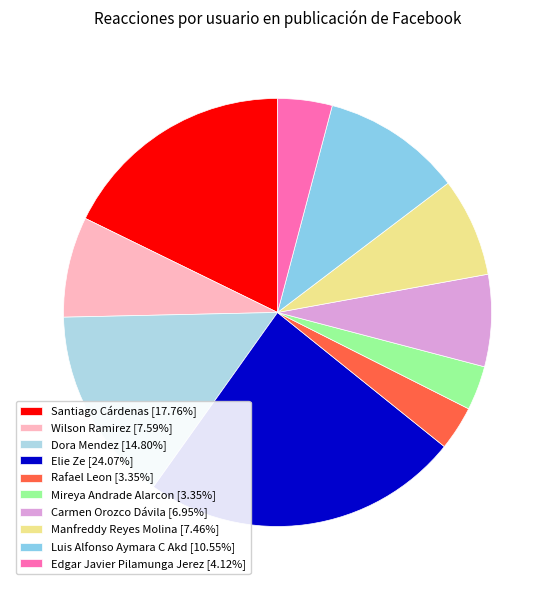

Which slice is the largest?

Elie Ze